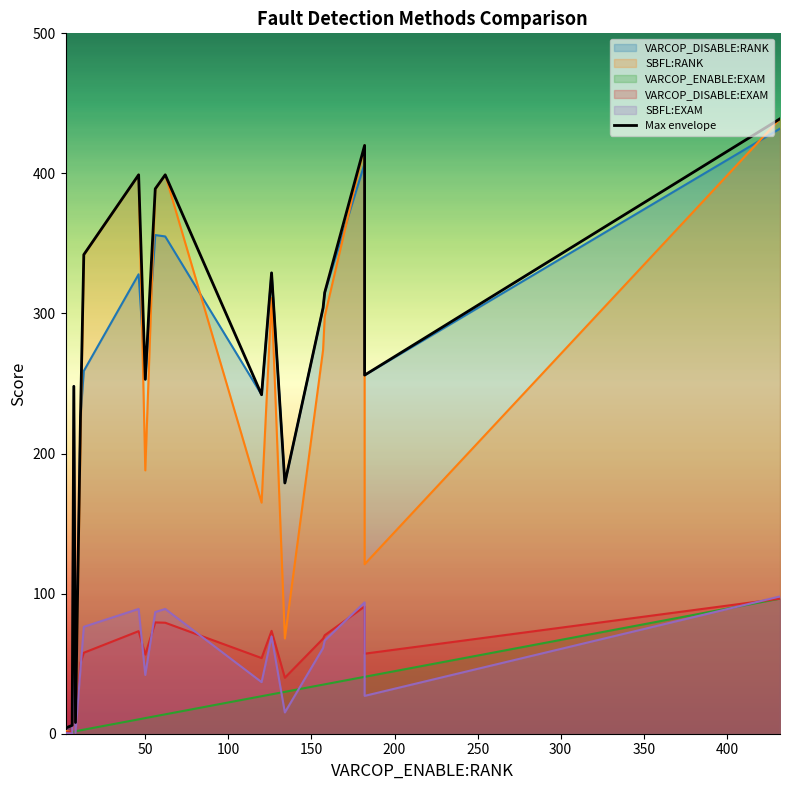

How many interior local valleys (lower than both neighbors) does the data have?

5